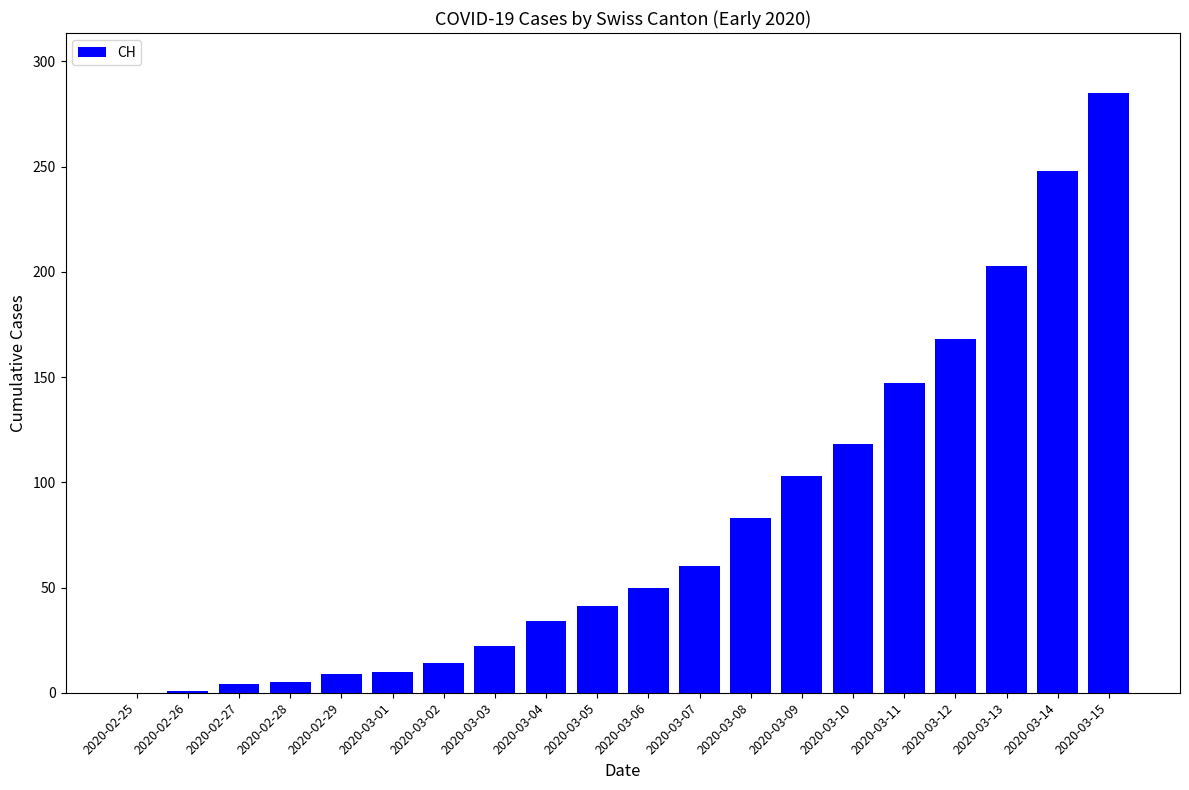

Are the bars horizontal?

No